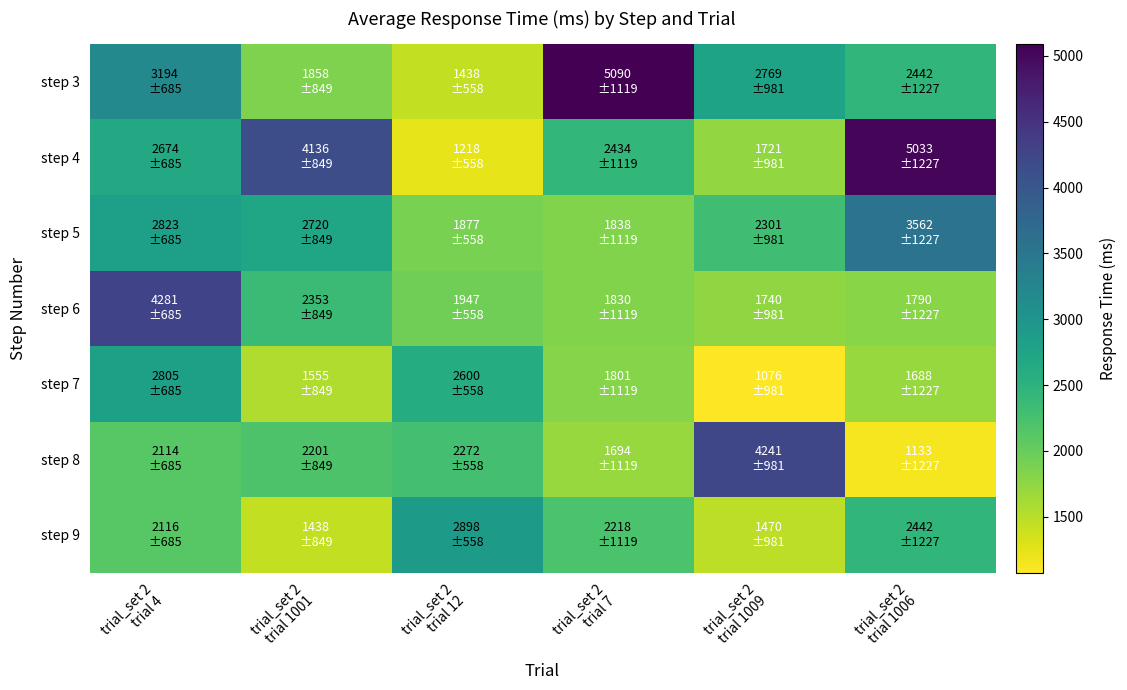

Count the number of data series in this chart.

7